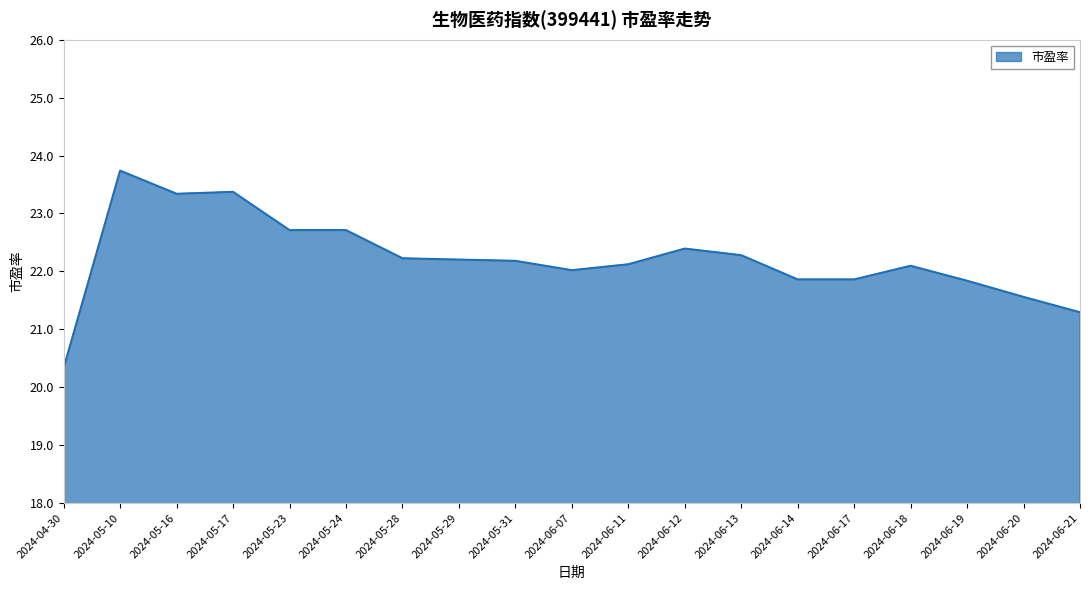

What is the difference between the values at 2024-06-18 and 2024-06-19?

0.3